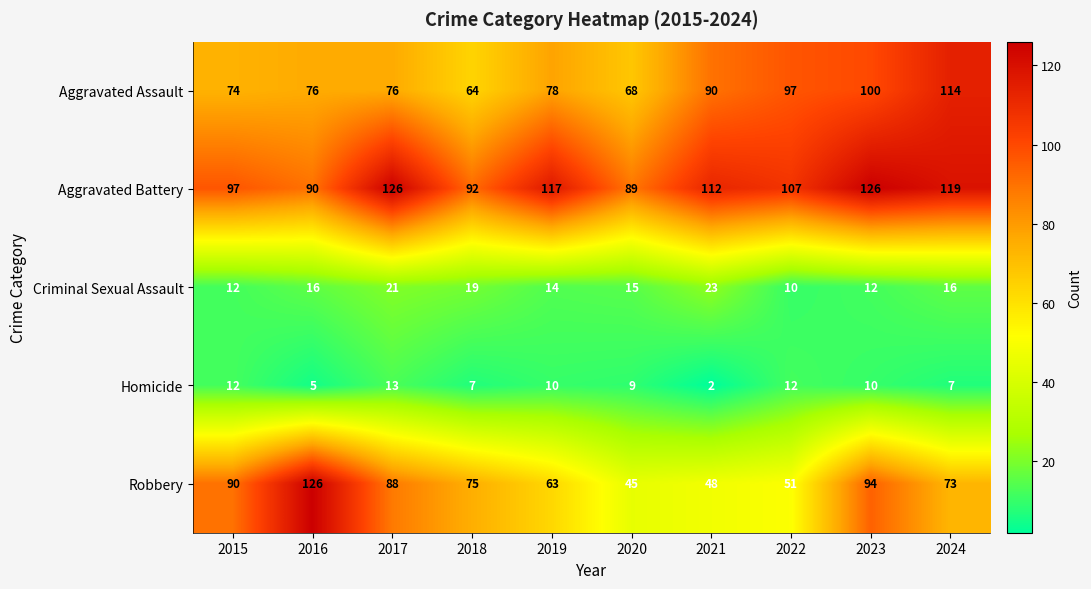

How many data points in Aggravated Battery are less than 112?

5